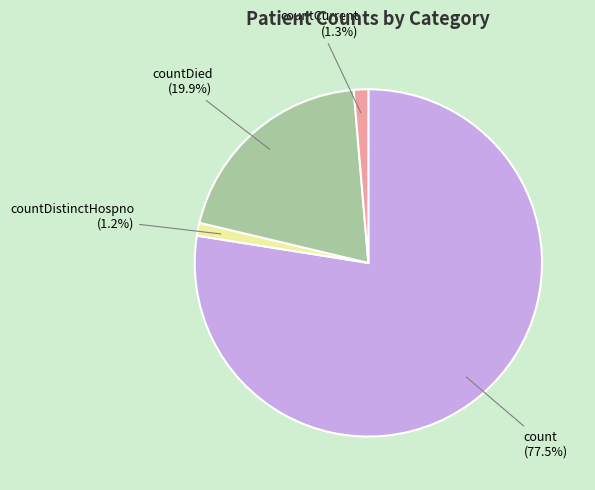

Is there a majority slice in this chart?

Yes